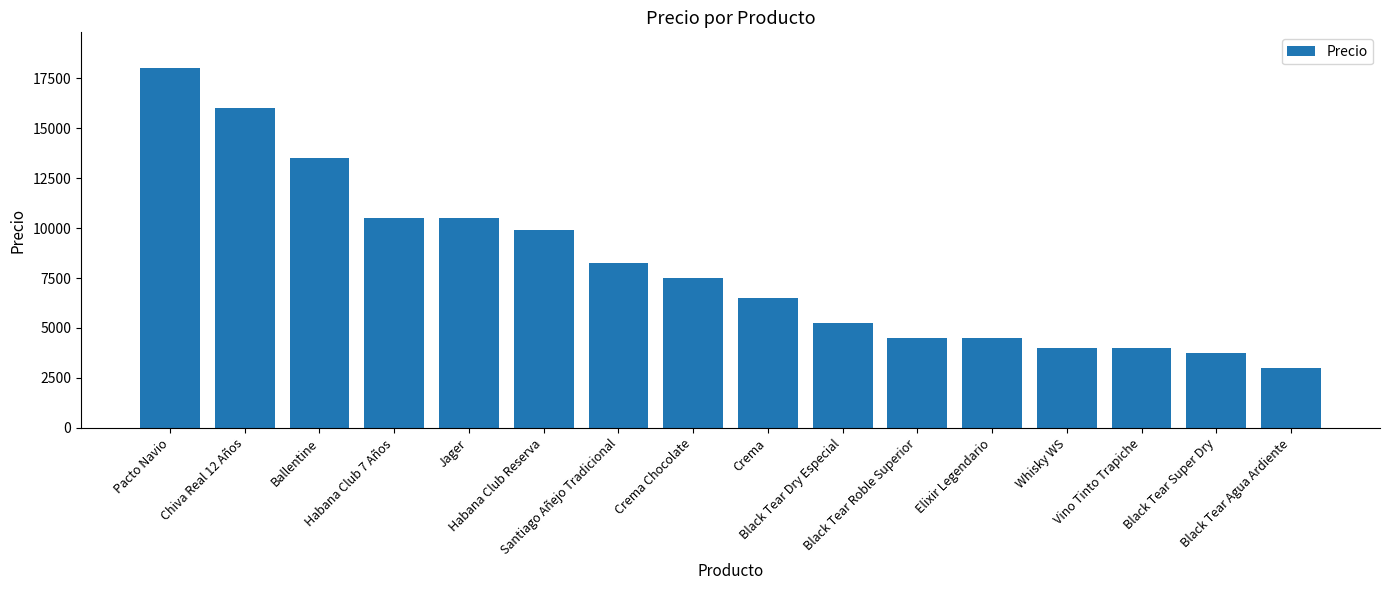

What is the maximum value shown in the chart?

18000